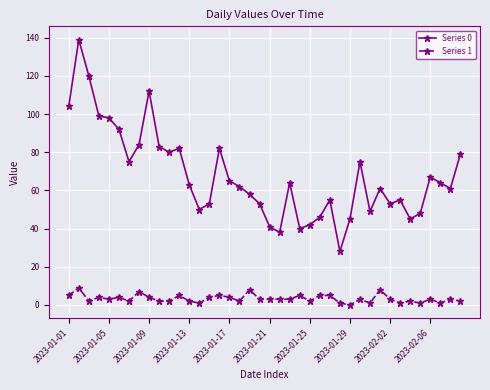

What is the greatest value displayed?

139